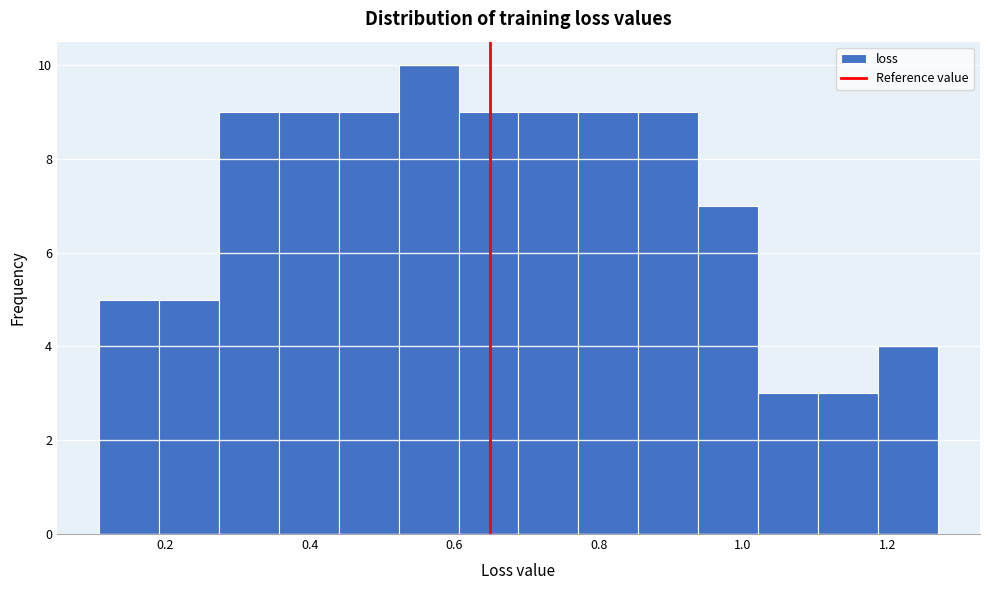

Which range on the x-axis has the tallest bar?

0.52 to 0.60